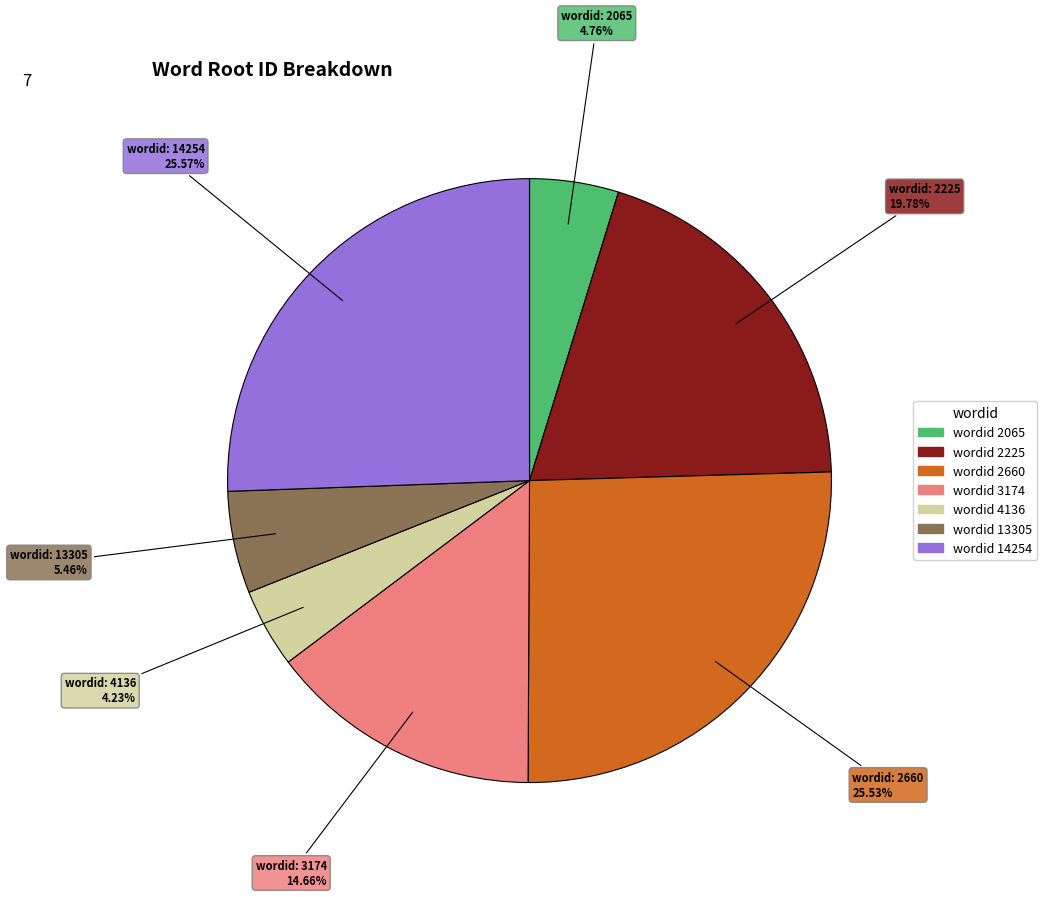

Does any single category account for the majority?

No